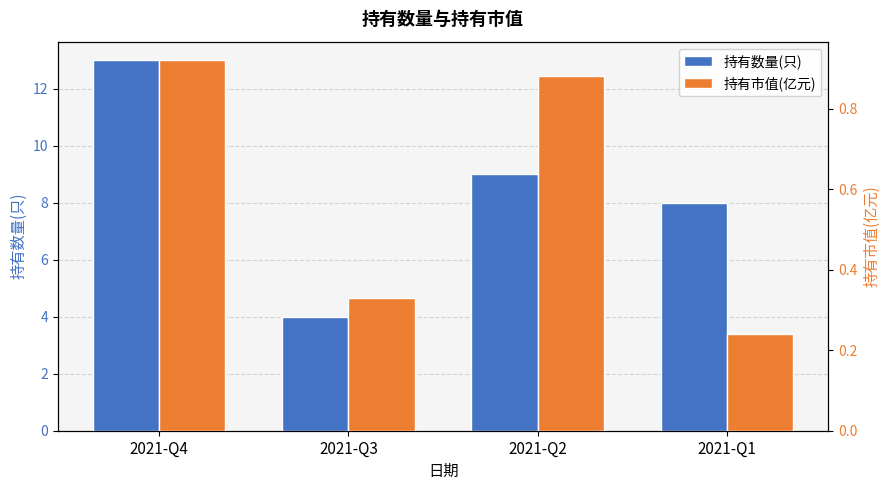

Reading left to right, list all the values displayed in this chart.

持有数量(只): 13.0	4.0	9.0	8.0
持有市值(亿元): 0.9	0.3	0.9	0.2